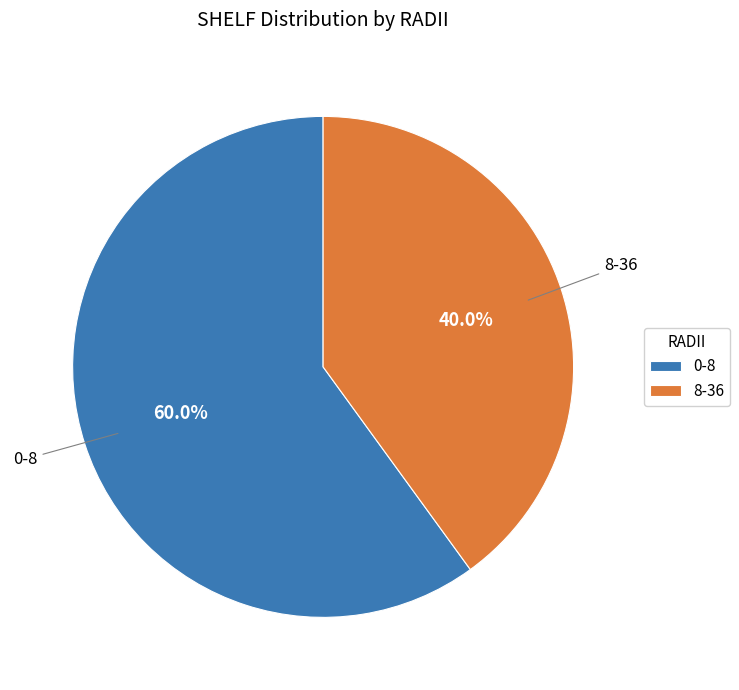

To the nearest percent, what percentage of the pie is 8-36?

40%